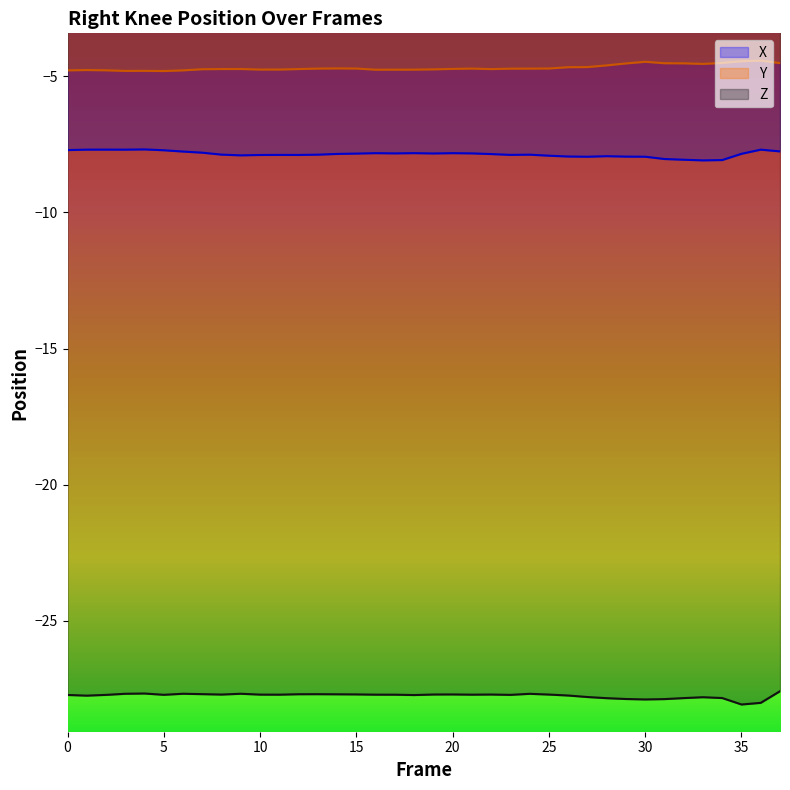

Reading left to right, extract all data points from this chart.

X: 0=-7.7	1=-7.7	2=-7.7	3=-7.7	4=-7.7	5=-7.7	6=-7.8	7=-7.8	8=-7.9	9=-7.9	10=-7.9	11=-7.9	12=-7.9	13=-7.9	14=-7.9	15=-7.8	16=-7.8	17=-7.8	18=-7.8	19=-7.8	20=-7.8	21=-7.8	22=-7.9	23=-7.9	24=-7.9	25=-7.9	26=-7.9	27=-8.0	28=-7.9	29=-7.9	30=-8.0	31=-8.0	32=-8.1	33=-8.1	34=-8.1	35=-7.8	36=-7.7	37=-7.8
Y: 0=-4.8	1=-4.8	2=-4.8	3=-4.8	4=-4.8	5=-4.8	6=-4.8	7=-4.7	8=-4.7	9=-4.7	10=-4.8	11=-4.8	12=-4.7	13=-4.7	14=-4.7	15=-4.7	16=-4.8	17=-4.8	18=-4.8	19=-4.7	20=-4.7	21=-4.7	22=-4.7	23=-4.7	24=-4.7	25=-4.7	26=-4.7	27=-4.7	28=-4.6	29=-4.5	30=-4.5	31=-4.5	32=-4.5	33=-4.5	34=-4.5	35=-4.4	36=-4.4	37=-4.5
Z: 0=-27.7	1=-27.7	2=-27.7	3=-27.7	4=-27.7	5=-27.7	6=-27.7	7=-27.7	8=-27.7	9=-27.7	10=-27.7	11=-27.7	12=-27.7	13=-27.7	14=-27.7	15=-27.7	16=-27.7	17=-27.7	18=-27.7	19=-27.7	20=-27.7	21=-27.7	22=-27.7	23=-27.7	24=-27.7	25=-27.7	26=-27.7	27=-27.8	28=-27.8	29=-27.9	30=-27.9	31=-27.9	32=-27.8	33=-27.8	34=-27.8	35=-28.1	36=-28.0	37=-27.6